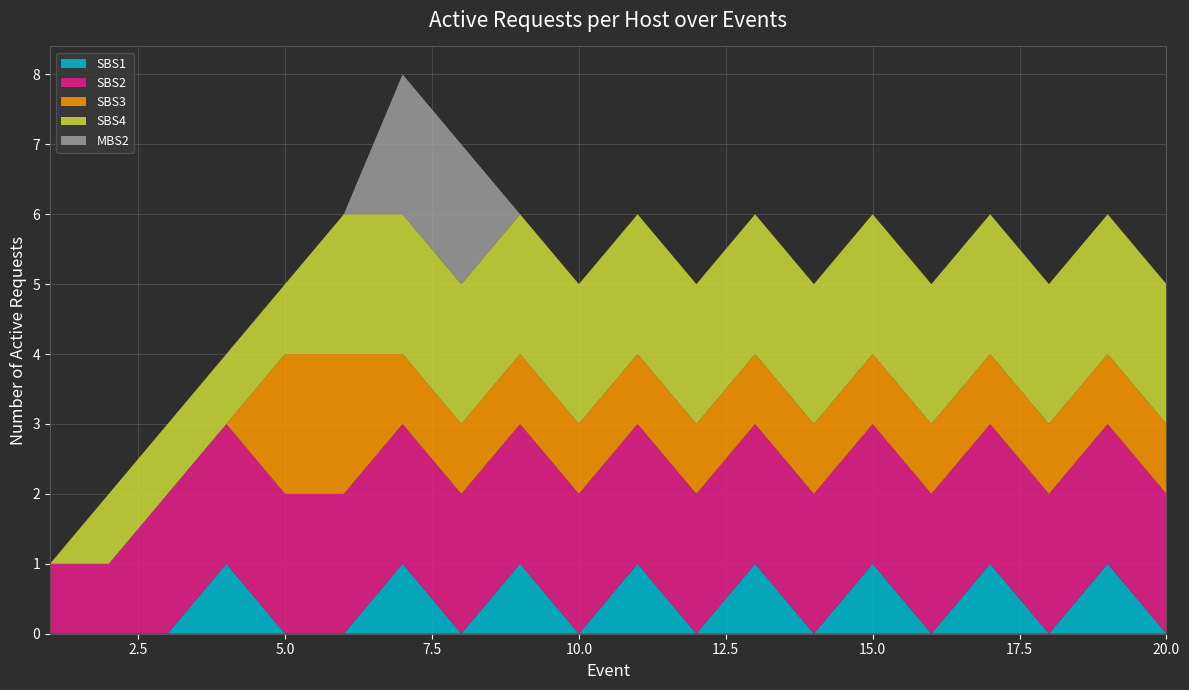

Reading left to right, list all the values displayed in this chart.

SBS1: 1=0	2=0	3=0	4=1	5=0	6=0	7=1	8=0	9=1	10=0	11=1	12=0	13=1	14=0	15=1	16=0	17=1	18=0	19=1	20=0
SBS2: 1=1	2=1	3=2	4=2	5=2	6=2	7=2	8=2	9=2	10=2	11=2	12=2	13=2	14=2	15=2	16=2	17=2	18=2	19=2	20=2
SBS3: 1=0	2=0	3=0	4=0	5=2	6=2	7=1	8=1	9=1	10=1	11=1	12=1	13=1	14=1	15=1	16=1	17=1	18=1	19=1	20=1
SBS4: 1=0	2=1	3=1	4=1	5=1	6=2	7=2	8=2	9=2	10=2	11=2	12=2	13=2	14=2	15=2	16=2	17=2	18=2	19=2	20=2
MBS2: 1=0	2=0	3=0	4=0	5=0	6=0	7=2	8=2	9=0	10=0	11=0	12=0	13=0	14=0	15=0	16=0	17=0	18=0	19=0	20=0